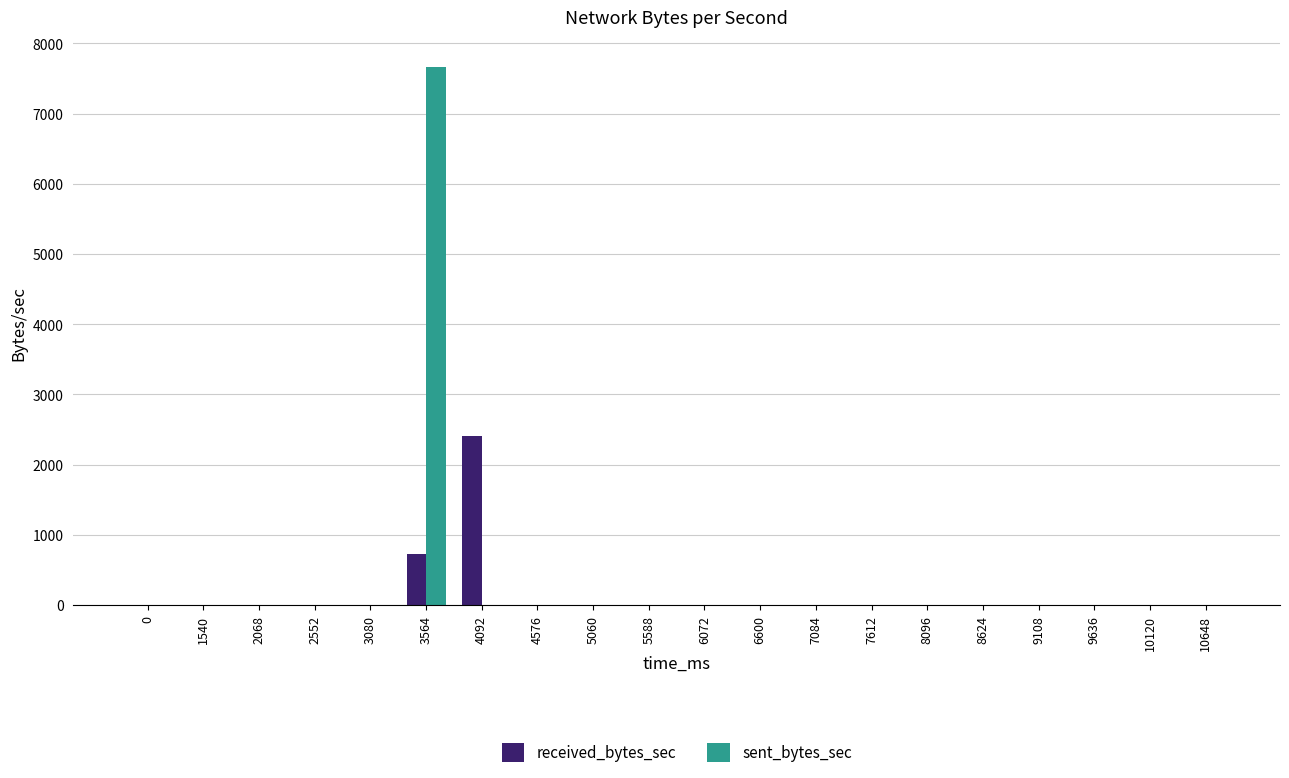

At which category is the sum across all series the highest?

3564